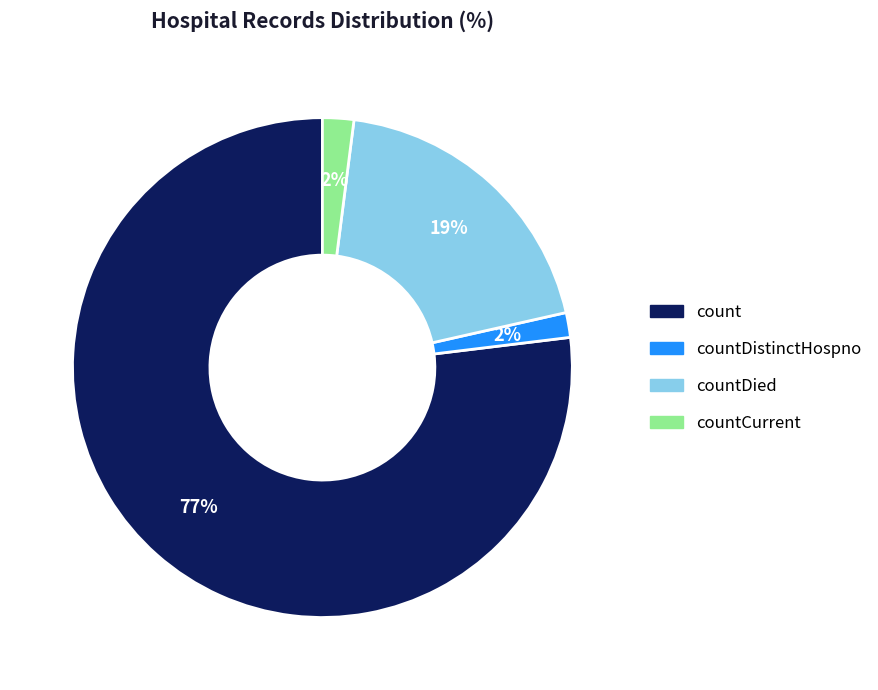

To the nearest percent, what is the average slice percentage?

25%